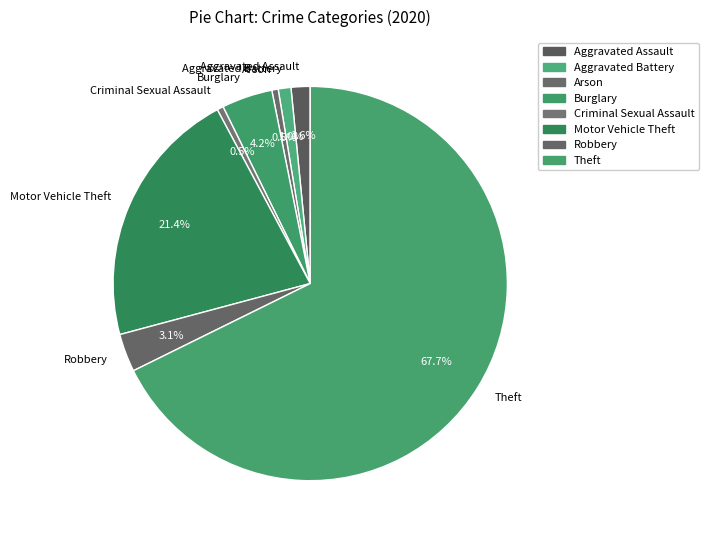

How much of the chart is everything except Aggravated Battery?

99.0%